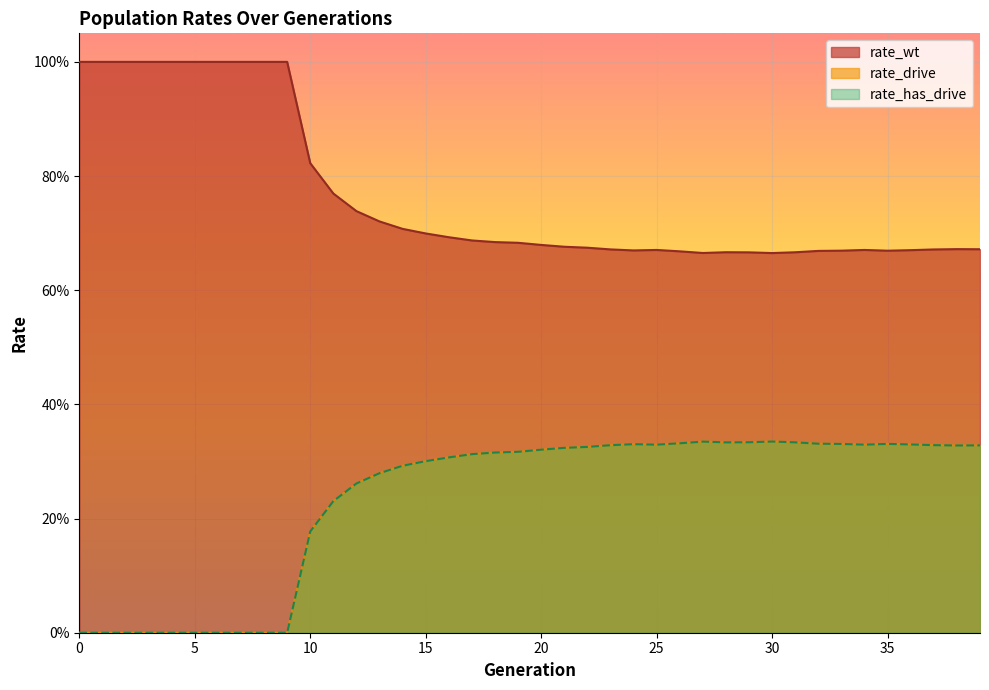

What is the difference between the second highest and second lowest values in the rate_has_drive series?

0.3